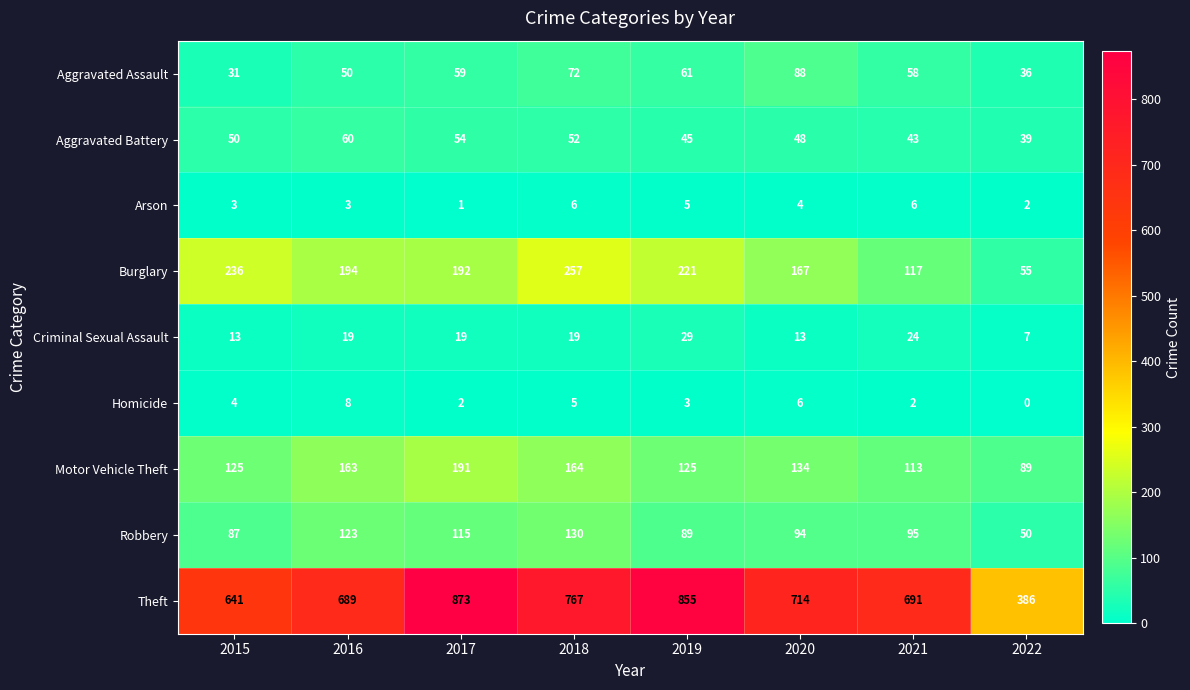

At how many categories does at least one series exceed 594?

7